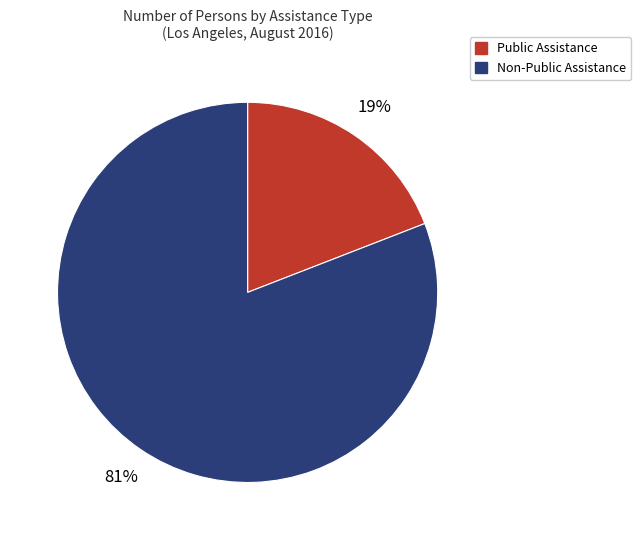

Count the number of slices in the pie.

2